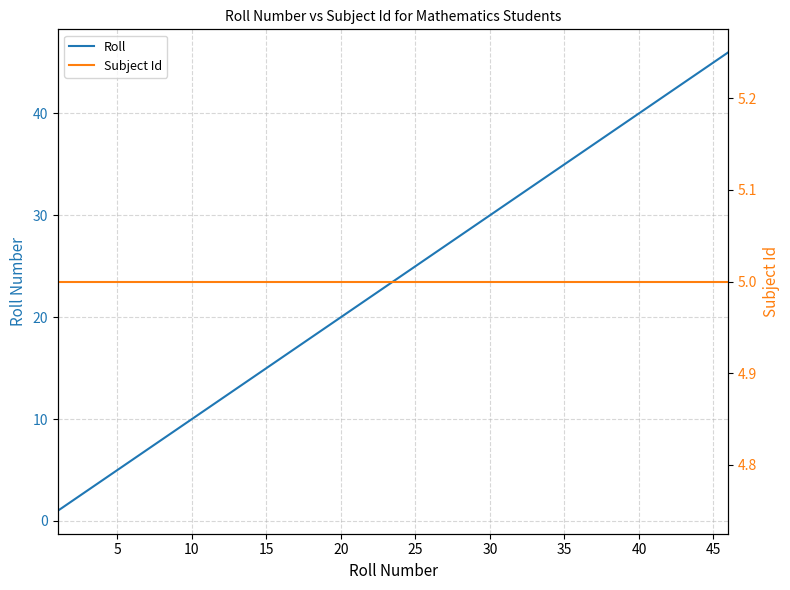

Which series has the largest total across all categories?

Roll